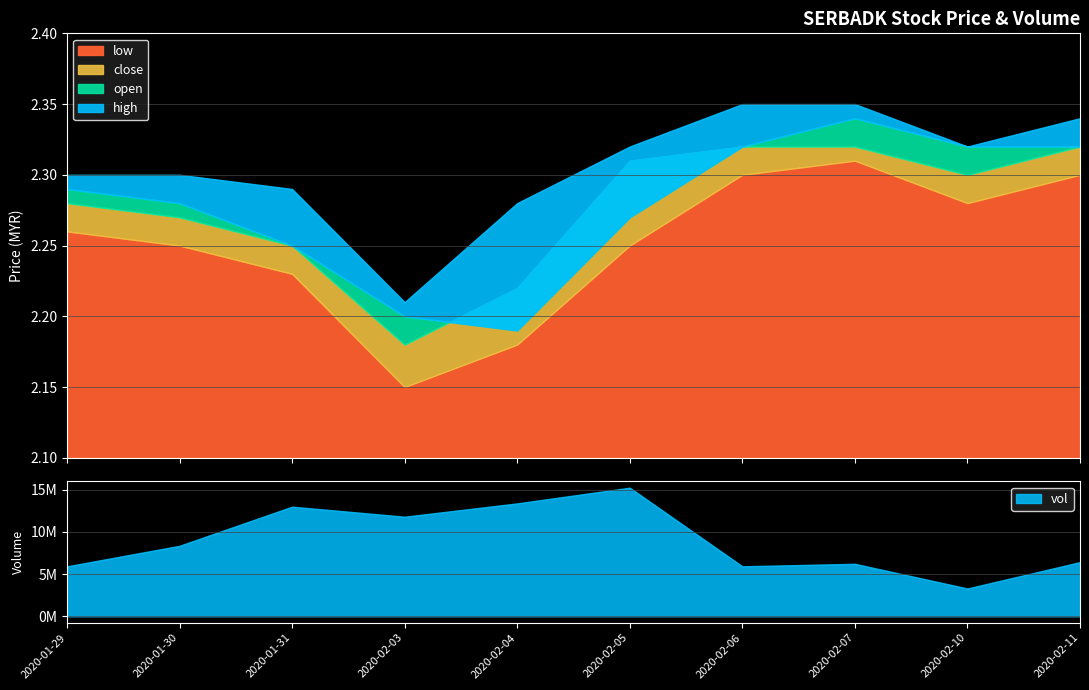

Where is low nearest to the value 2?

2020-02-03